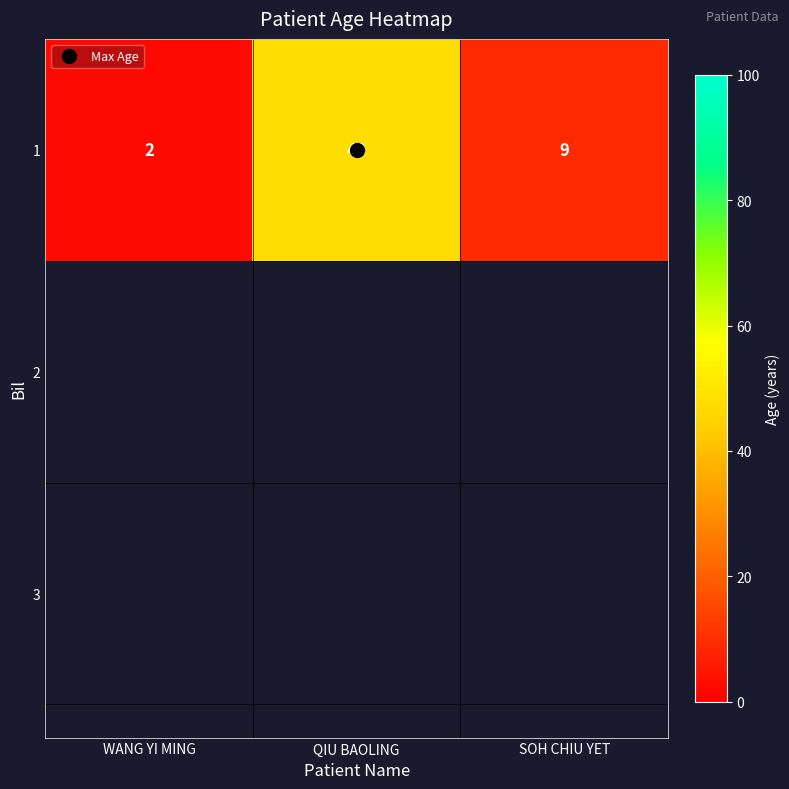

What is the approximate value at WANG YI MING?

2